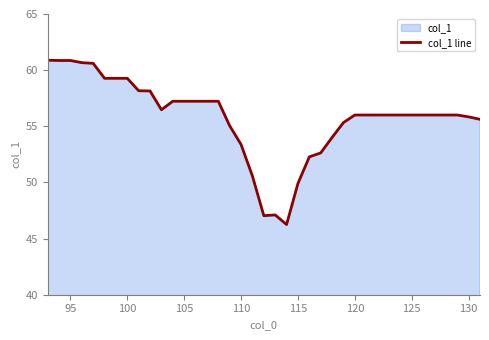

What is the maximum value shown in the chart?

60.9